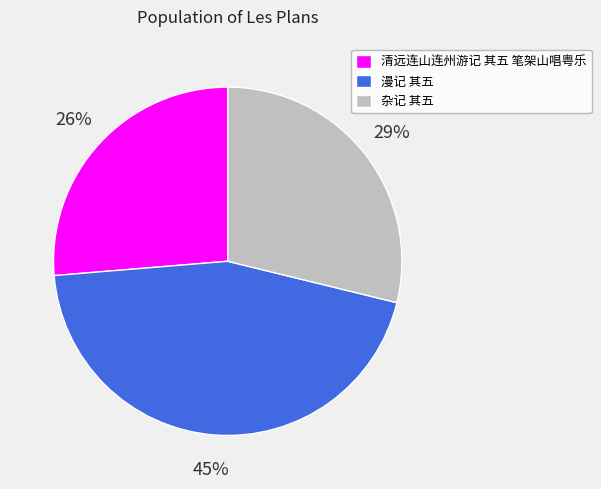

True or false: 杂记 其五 accounts for 29% of the total.

True